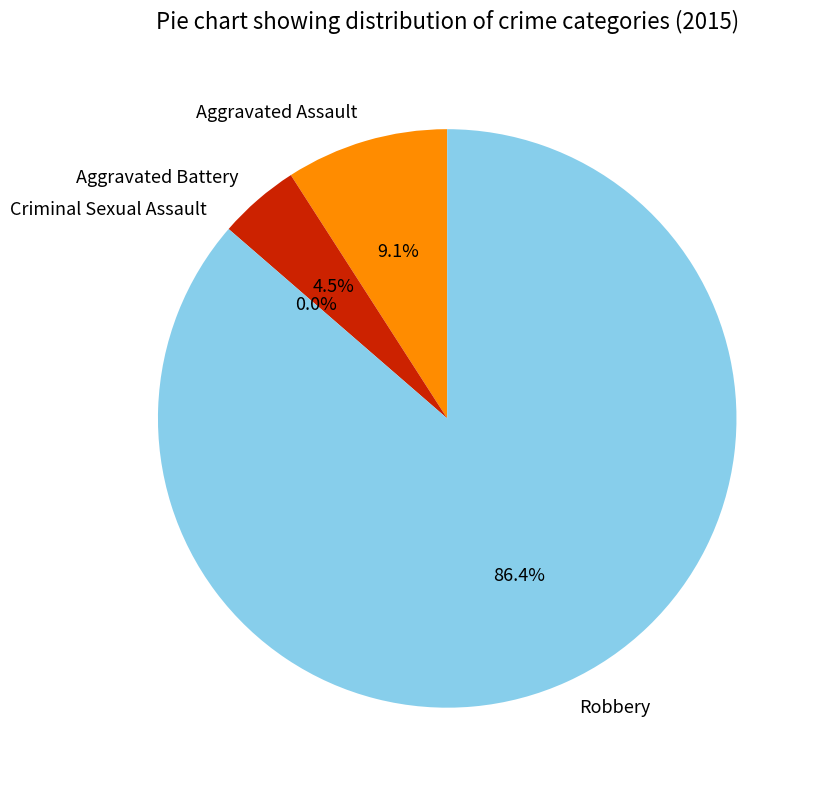

To the nearest percent, what portion does Robbery represent?

86%